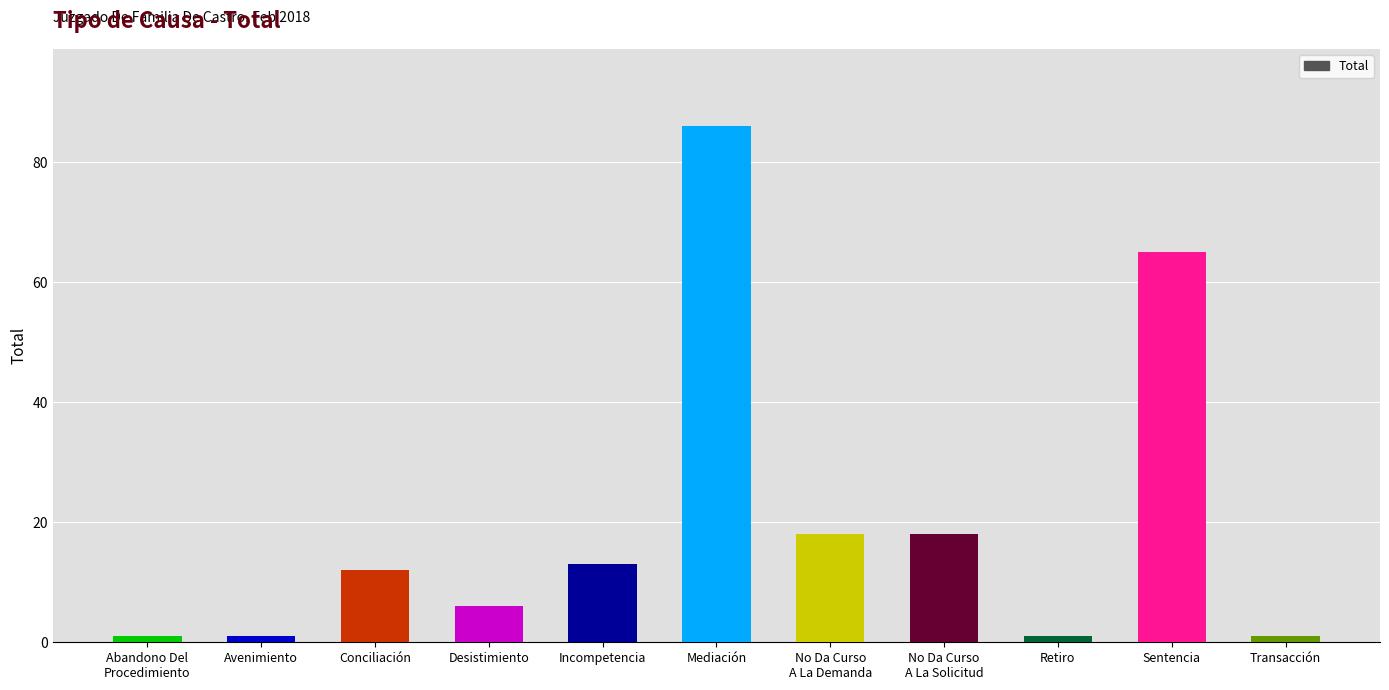

Which has a higher value, Avenimiento or Desistimiento?

Desistimiento